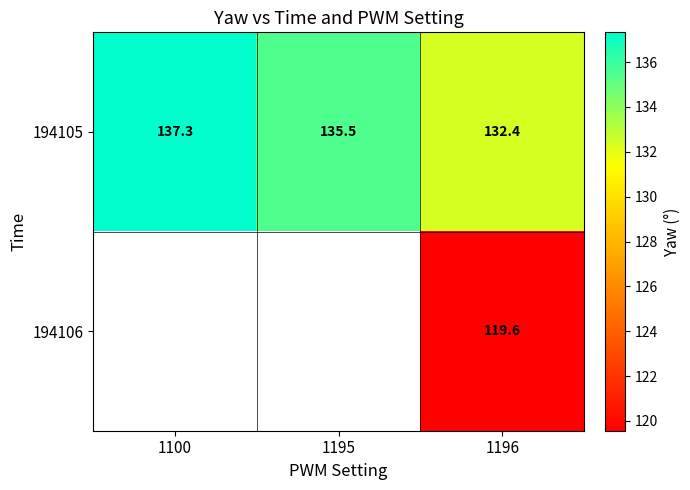

At which category is the sum across all series the highest?

1196